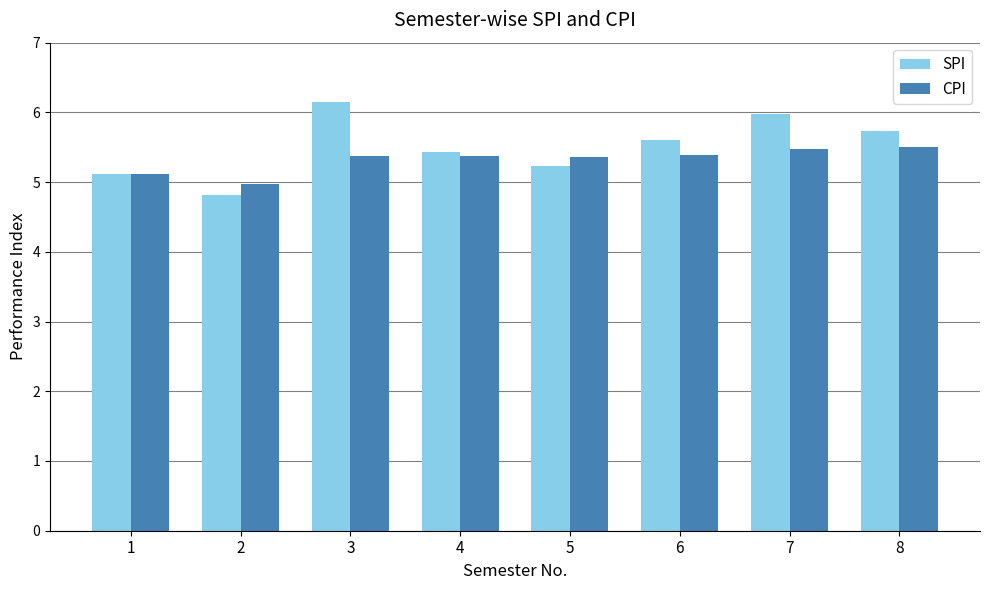

Which series changed the most between 2 and 6?

SPI